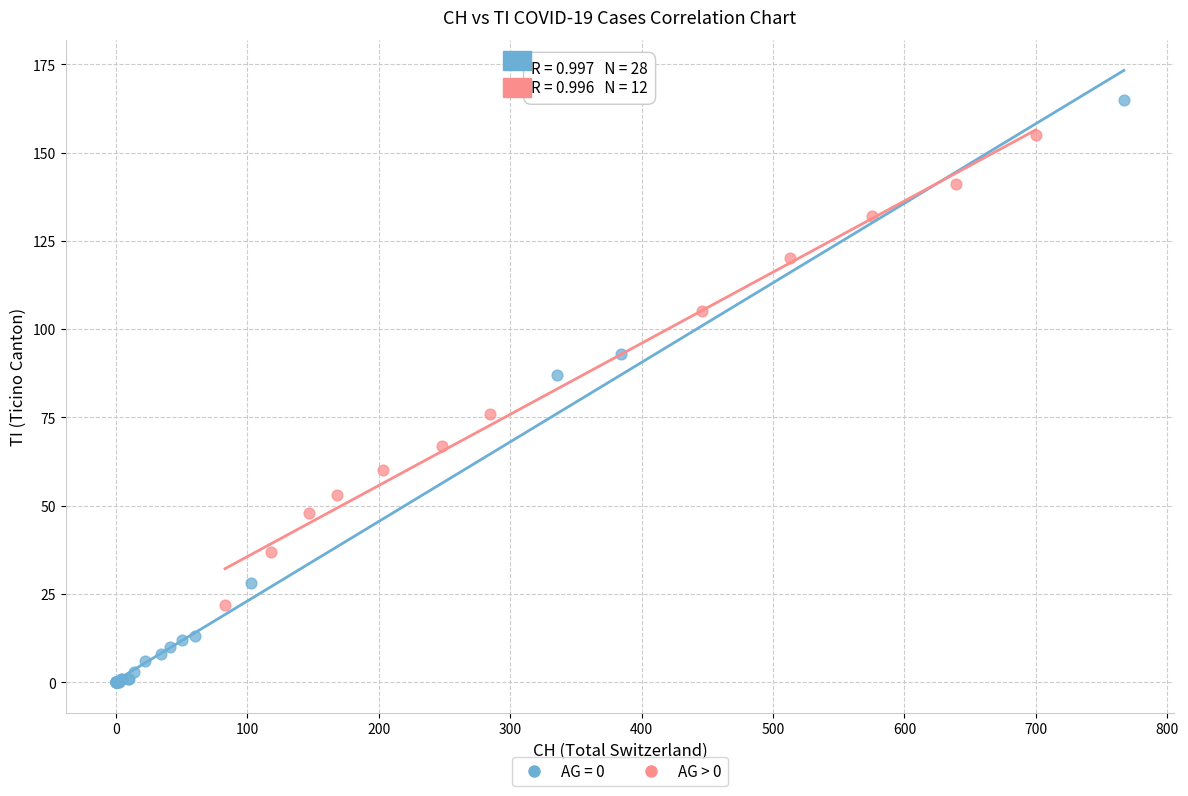

Which series contains the highest Y value?

AG = 0